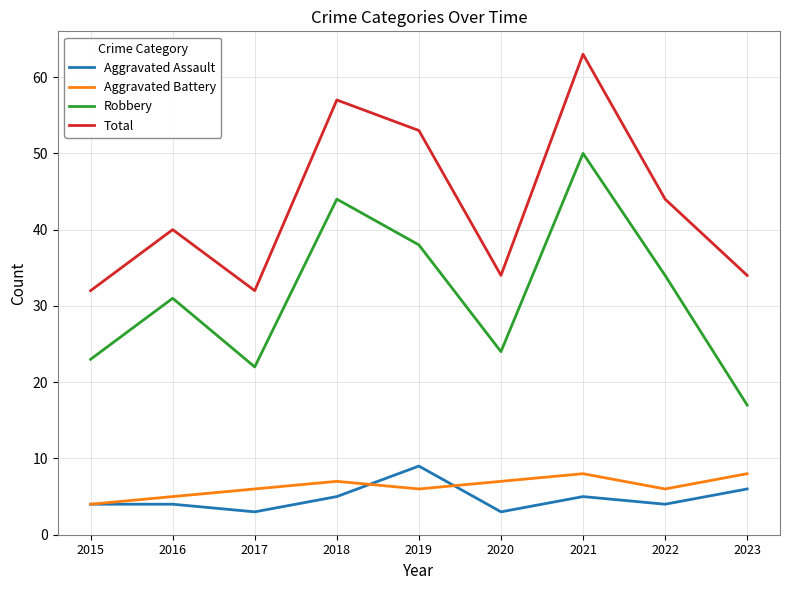

Rank the series by their maximum value, from highest to lowest.

Total, Robbery, Aggravated Assault, Aggravated Battery